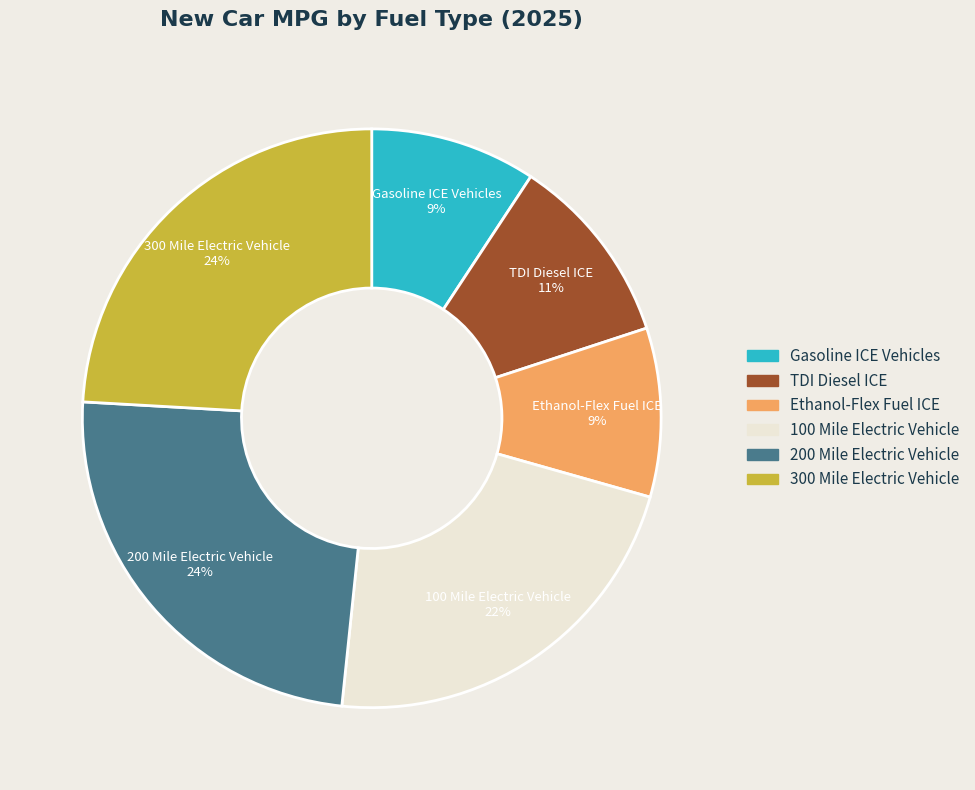

To the nearest percent, what portion does 200 Mile Electric Vehicle represent?

24%